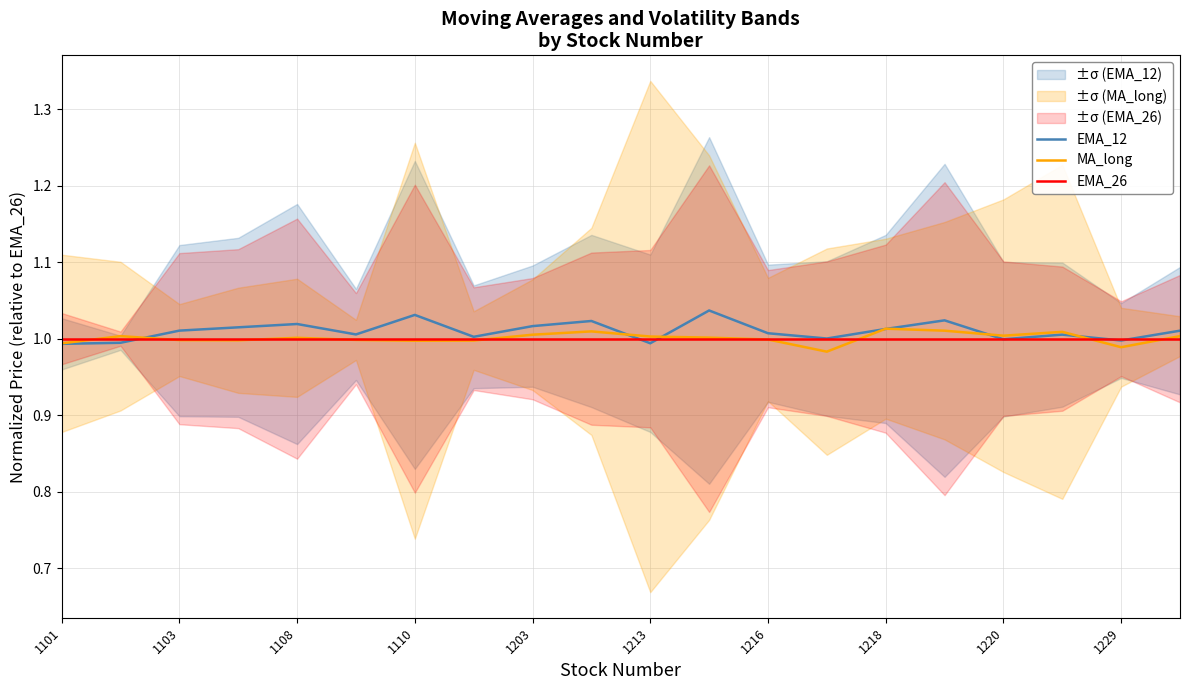

What is the smallest value displayed?

1.0